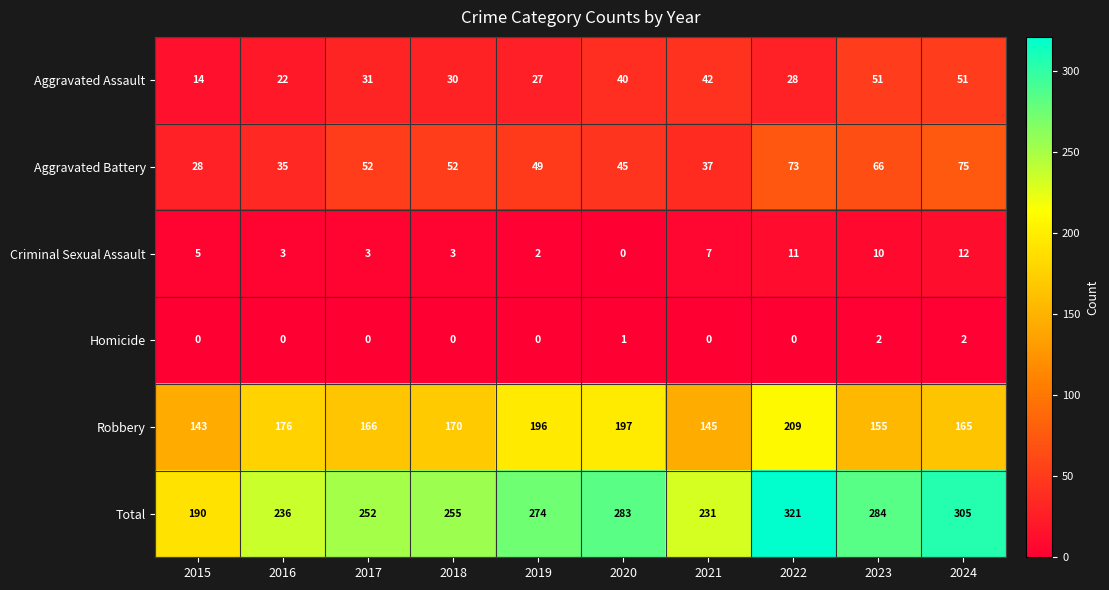

How many values in the Homicide series exceed 0?

3